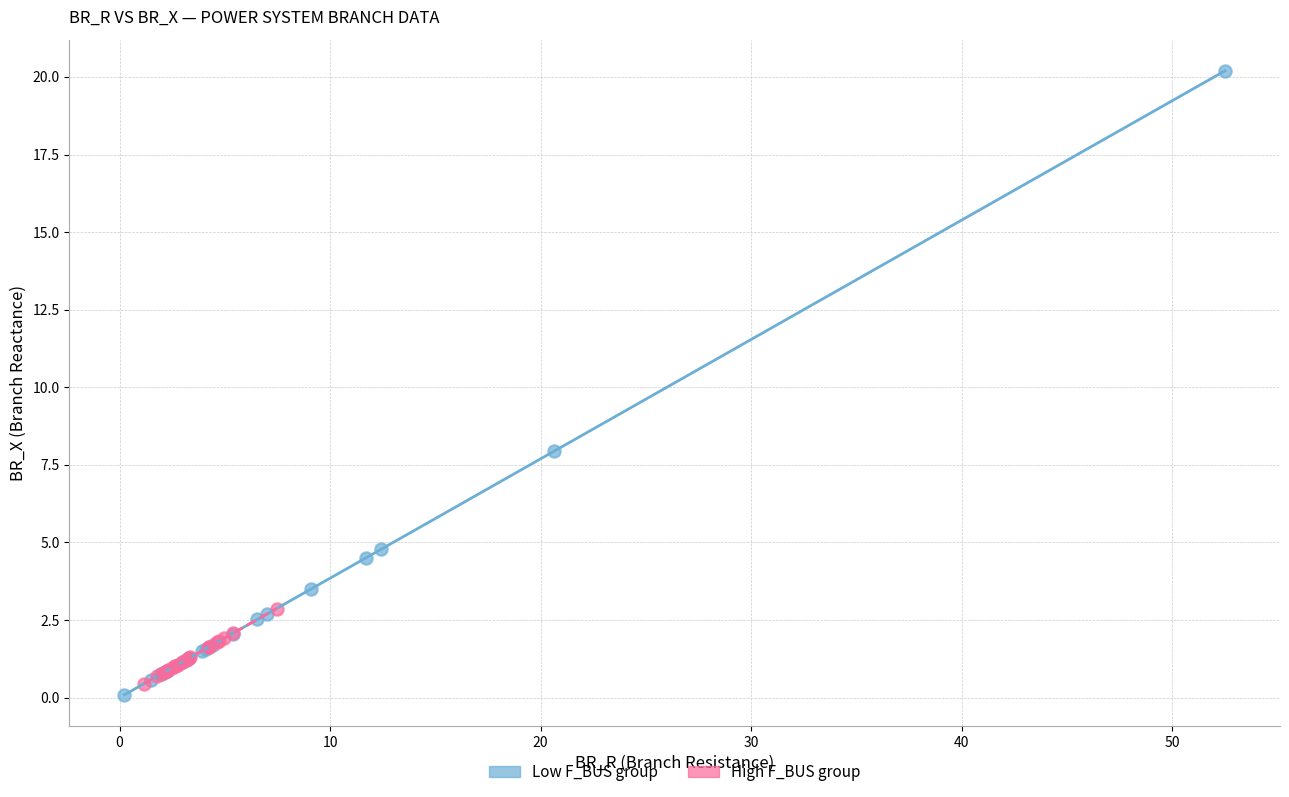

Which series contains the highest Y value?

Low F_BUS group